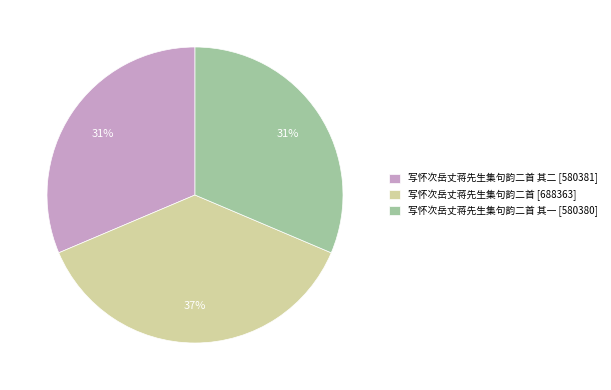

Between 写怀次岳丈蒋先生集句韵二首 其一 [580380] and 写怀次岳丈蒋先生集句韵二首 [688363], which is larger?

写怀次岳丈蒋先生集句韵二首 [688363]